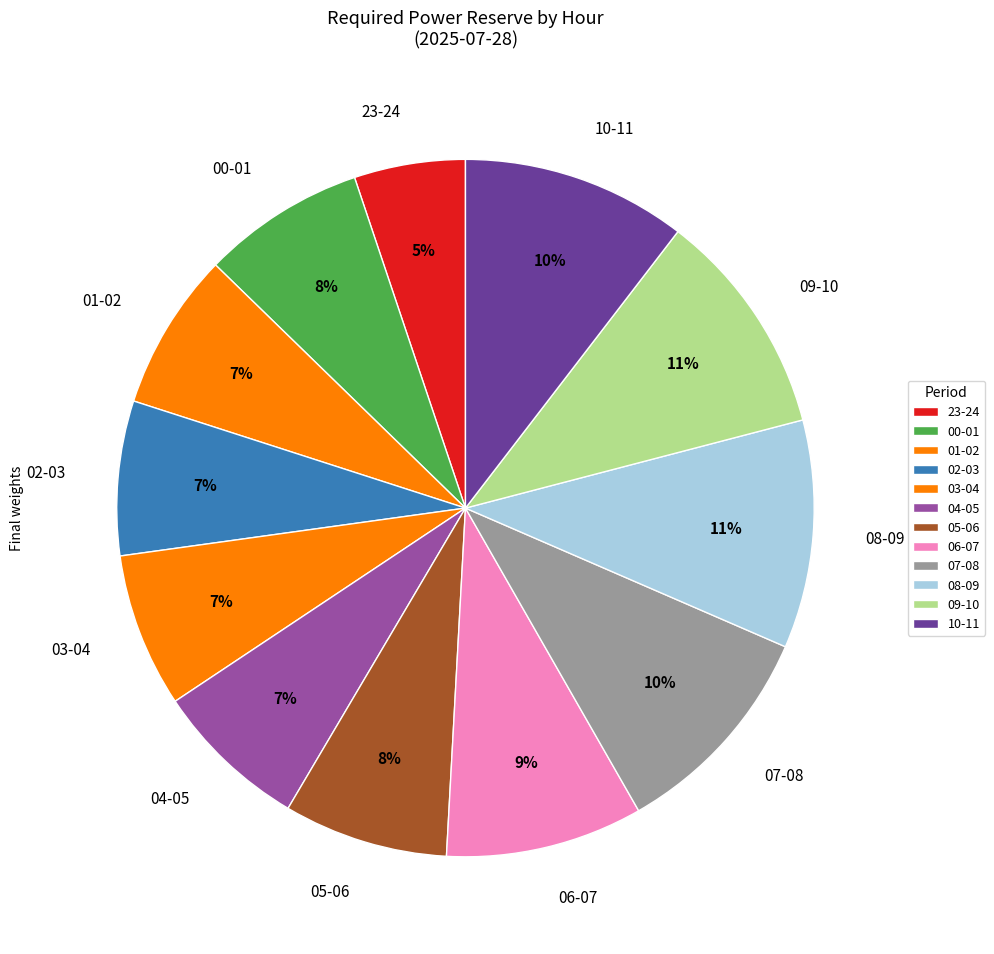

Combined, do 04-05 and 03-04 account for over 50%?

No